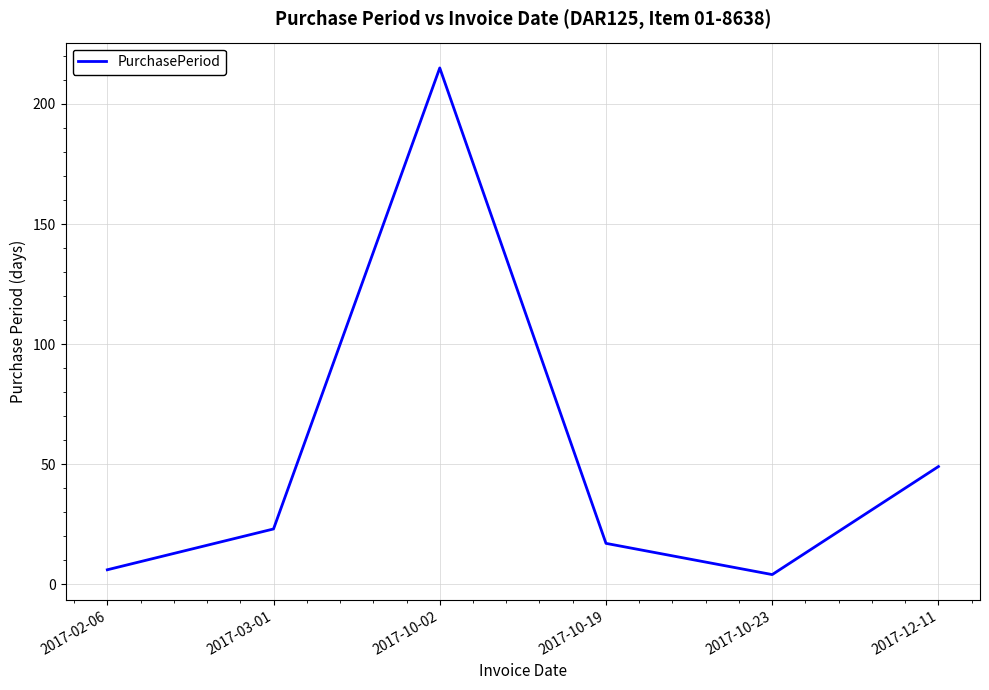

Reading right to left, what are all the values shown in this chart?

49	4	17	215	23	6